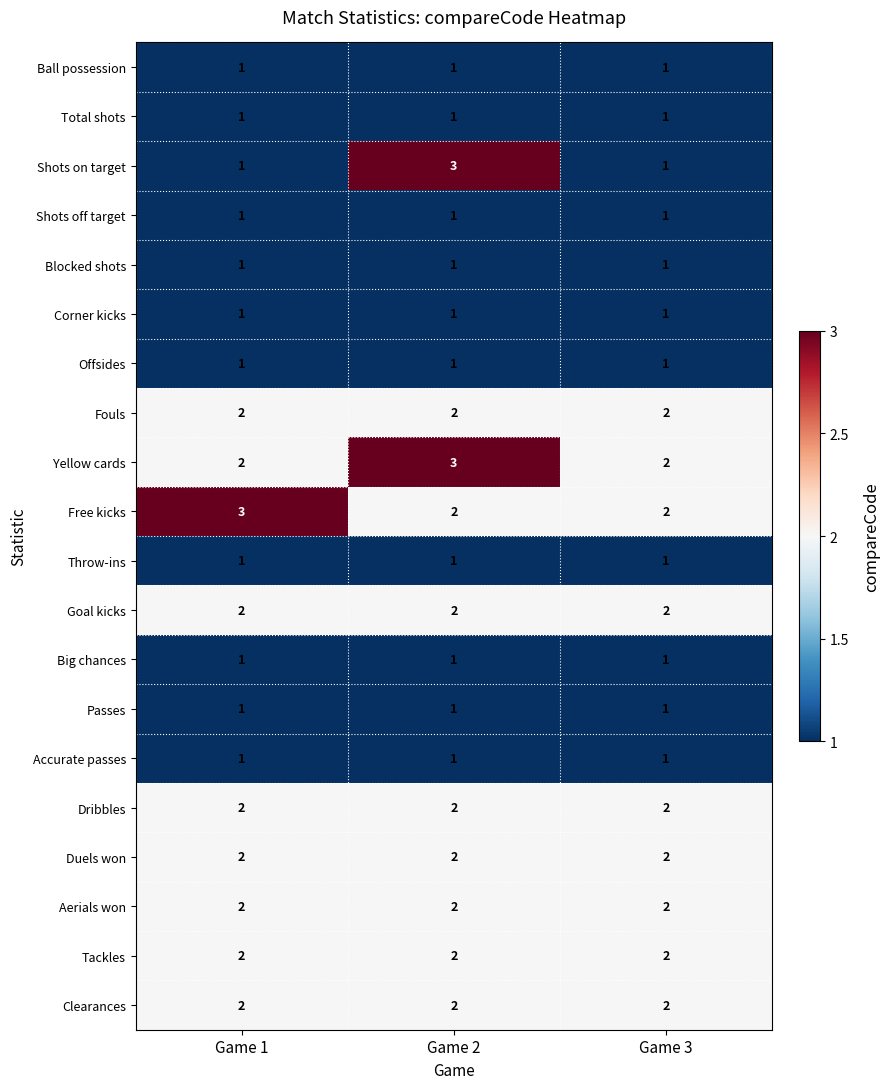

Which series has the widest spread of values?

Shots on target